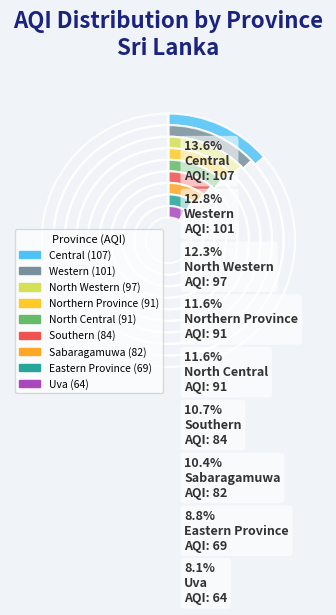

To the nearest percent, what is the difference between the largest and smallest slice percentages?

5%